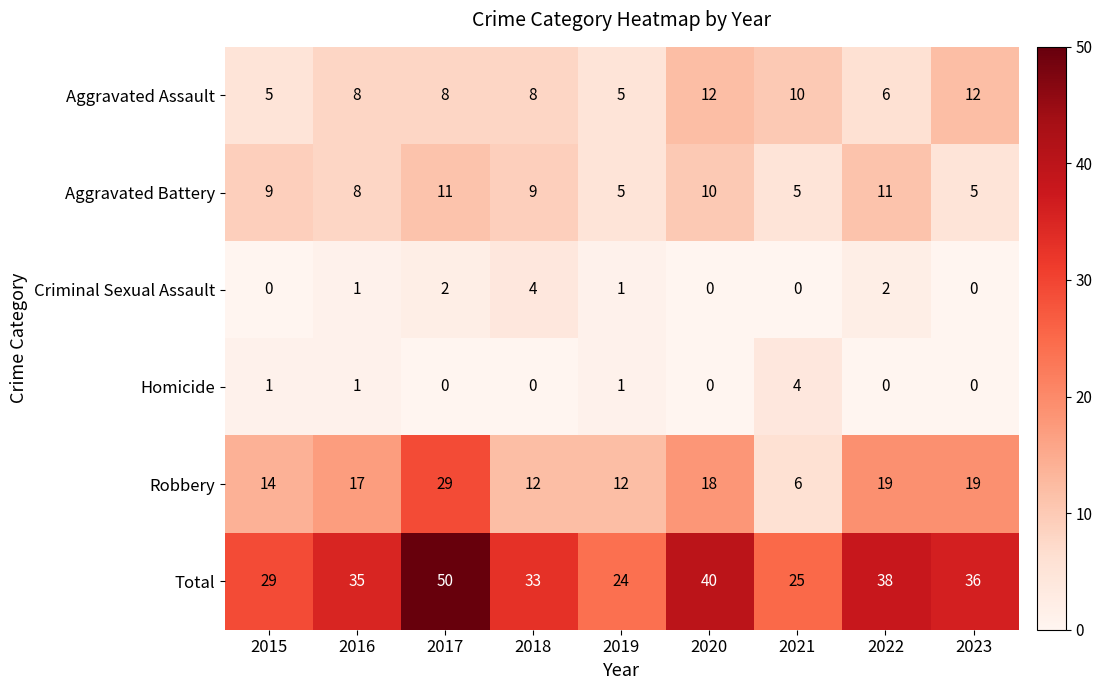

How many Homicide values are between 0 and 1?

8